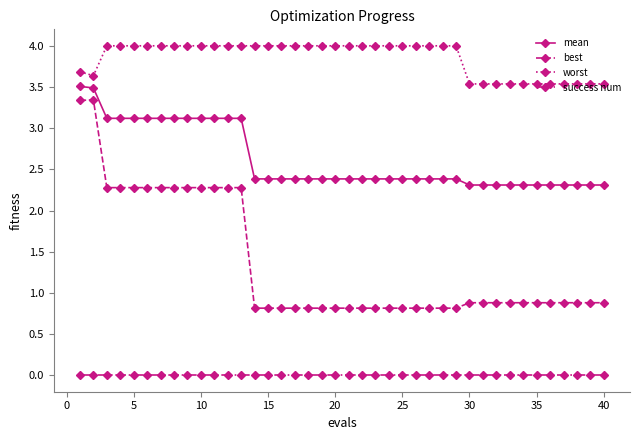

True or false: mean and success num cross at least once.

False